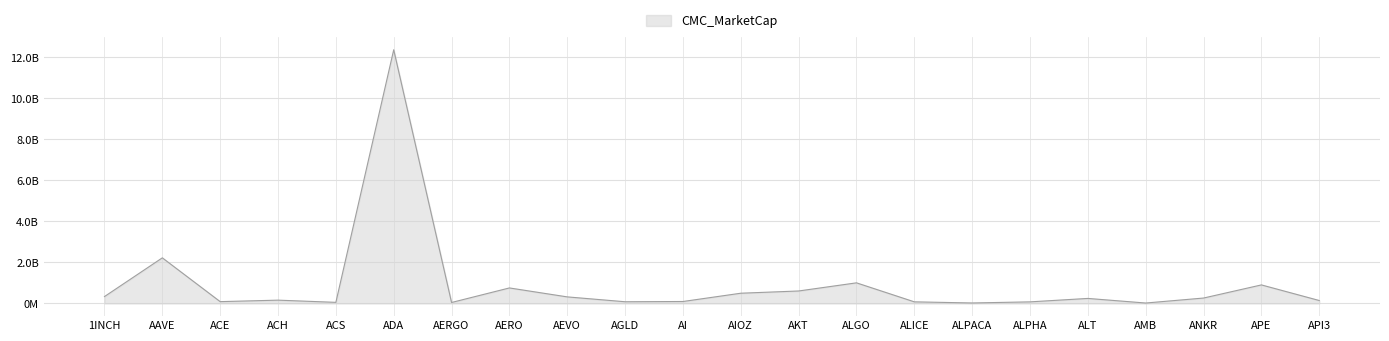

Where is the data nearest to the value 6196265945?

AAVE